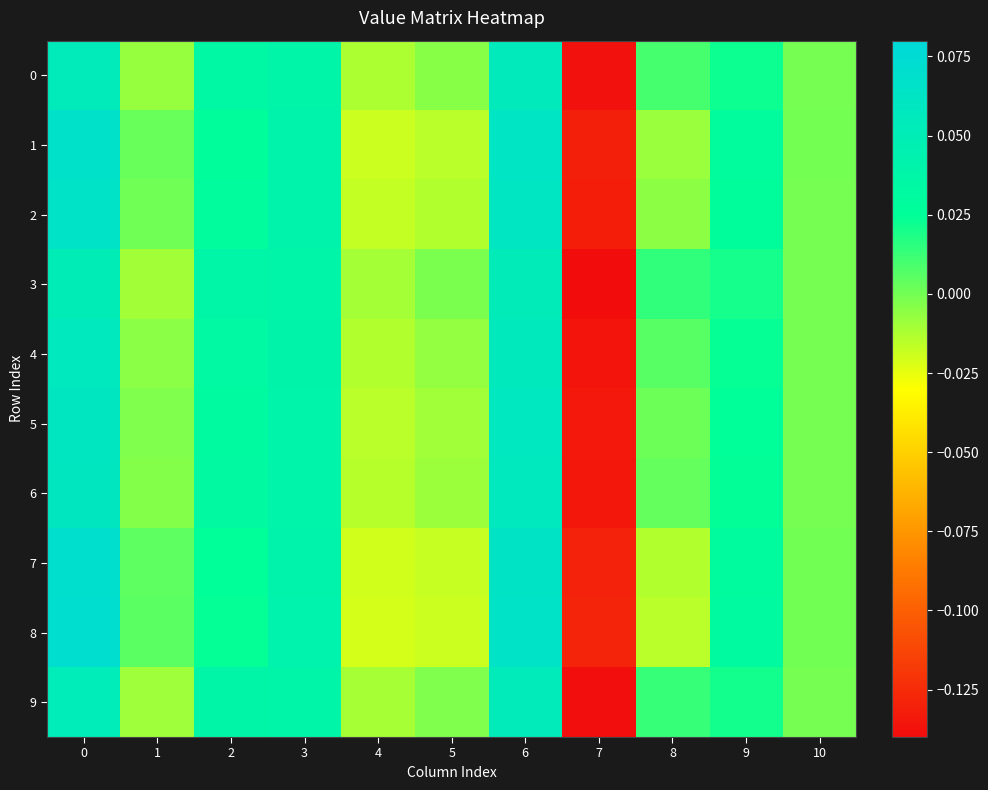

Reading right to left, list all the values displayed in this chart.

0: 10=-0.0	9=0.0	8=0.0	7=-0.1	6=0.1	5=-0.0	4=-0.0	3=0.0	2=0.0	1=-0.0	0=0.1
1: 10=-0.0	9=0.0	8=-0.0	7=-0.1	6=0.1	5=-0.0	4=-0.0	3=0.0	2=0.0	1=0.0	0=0.1
2: 10=-0.0	9=0.0	8=-0.0	7=-0.1	6=0.1	5=-0.0	4=-0.0	3=0.0	2=0.0	1=0.0	0=0.1
3: 10=-0.0	9=0.0	8=0.0	7=-0.1	6=0.1	5=-0.0	4=-0.0	3=0.0	2=0.0	1=-0.0	0=0.1
4: 10=-0.0	9=0.0	8=0.0	7=-0.1	6=0.1	5=-0.0	4=-0.0	3=0.0	2=0.0	1=-0.0	0=0.1
5: 10=-0.0	9=0.0	8=0.0	7=-0.1	6=0.1	5=-0.0	4=-0.0	3=0.0	2=0.0	1=-0.0	0=0.1
6: 10=-0.0	9=0.0	8=0.0	7=-0.1	6=0.1	5=-0.0	4=-0.0	3=0.0	2=0.0	1=-0.0	0=0.1
7: 10=0.0	9=0.0	8=-0.0	7=-0.1	6=0.1	5=-0.0	4=-0.0	3=0.0	2=0.0	1=0.0	0=0.1
8: 10=0.0	9=0.0	8=-0.0	7=-0.1	6=0.1	5=-0.0	4=-0.0	3=0.0	2=0.0	1=0.0	0=0.1
9: 10=-0.0	9=0.0	8=0.0	7=-0.1	6=0.1	5=-0.0	4=-0.0	3=0.0	2=0.0	1=-0.0	0=0.1